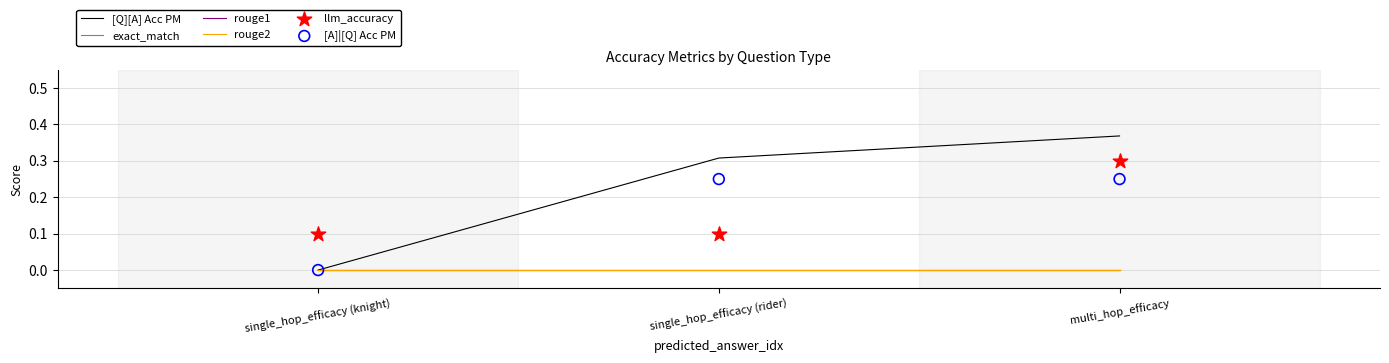

Which series reaches the maximum Y coordinate?

[Q][A] Acc PM